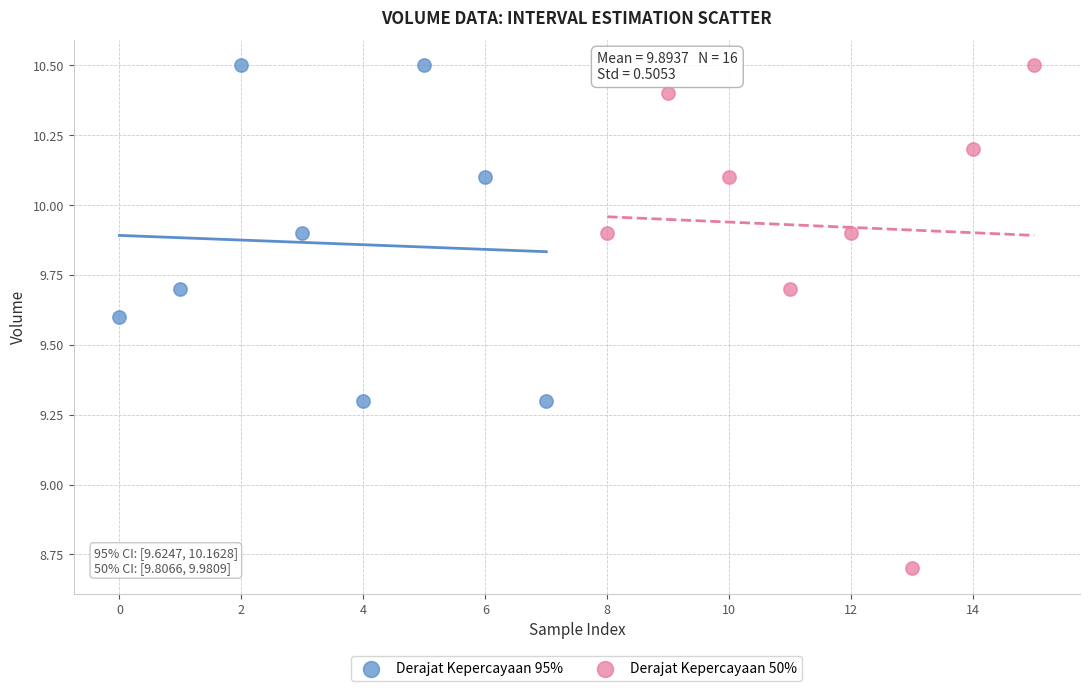

What are all the series names shown in the legend?

Derajat Kepercayaan 95%, Derajat Kepercayaan 50%